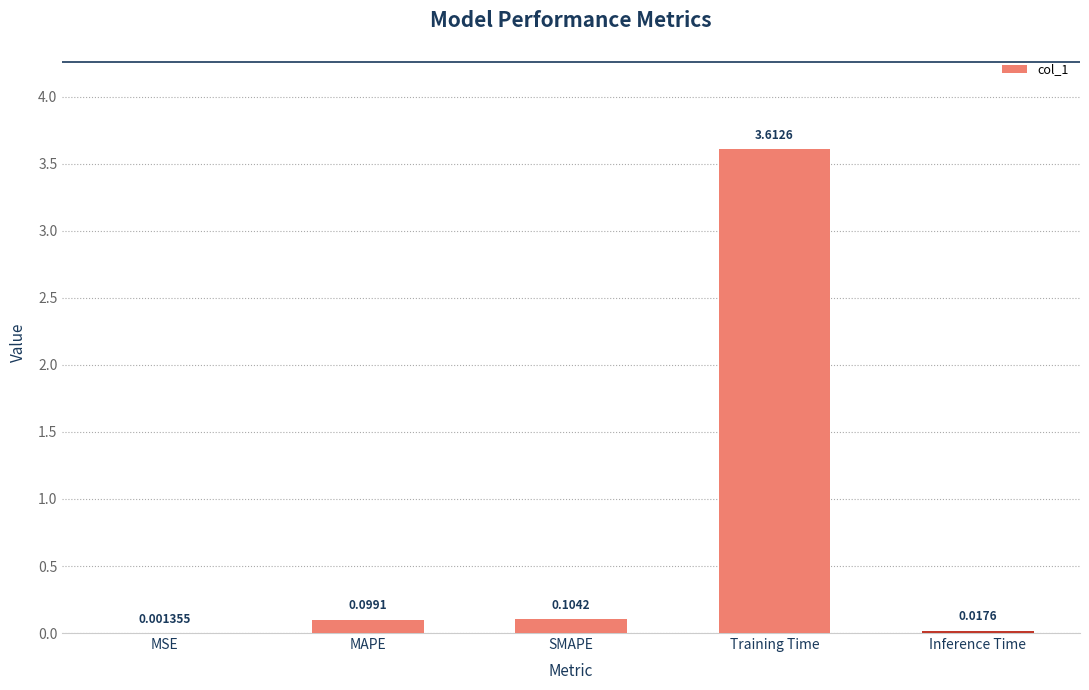

What is the greatest value displayed?

3.6